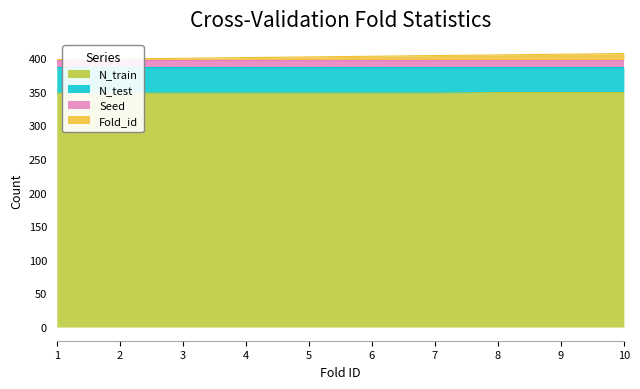

What is the minimum value shown in the chart?

348